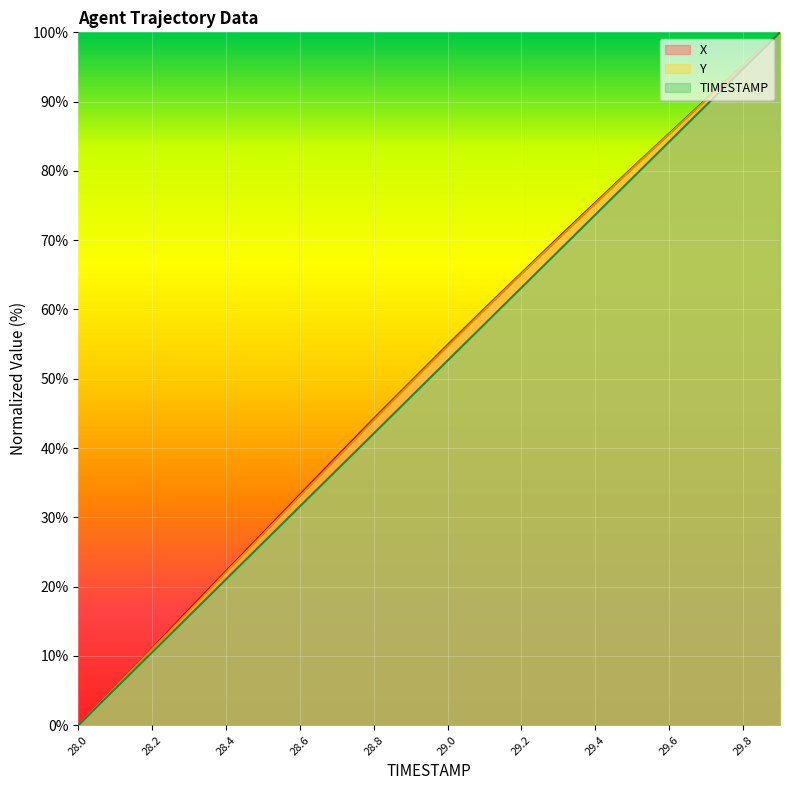

What is the approximate value of X at 29.7?

90.3